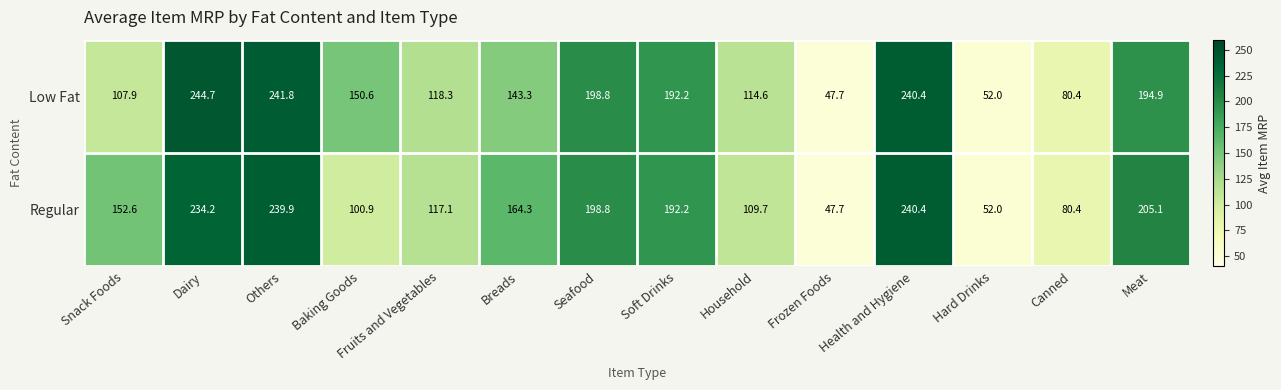

What value does the Low Fat series have at Canned?

80.4